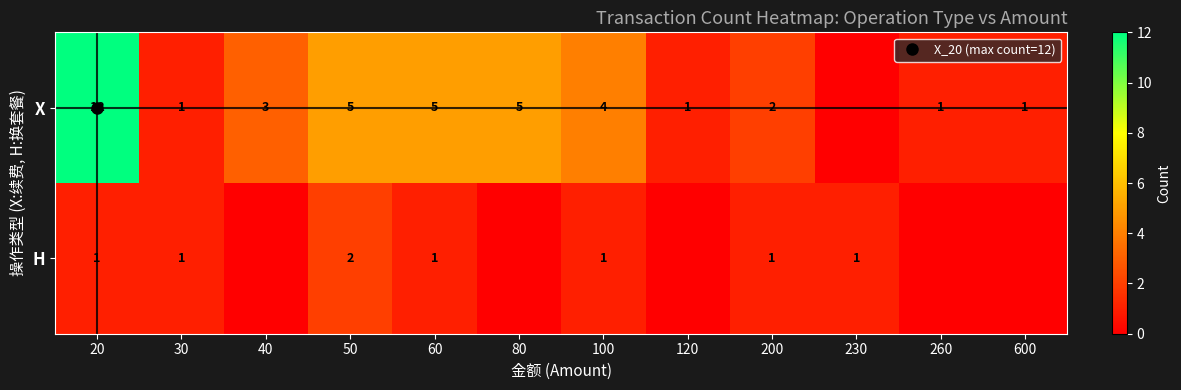

Which series has the largest range (max minus min)?

X